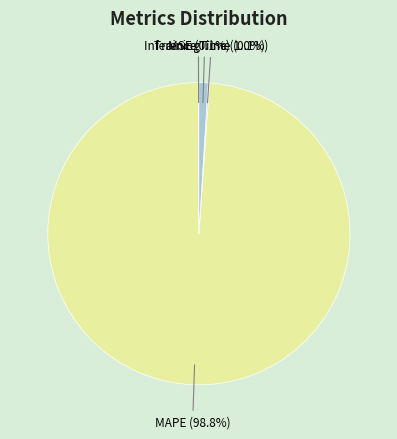

Which category has the smallest portion of the pie?

SMAPE